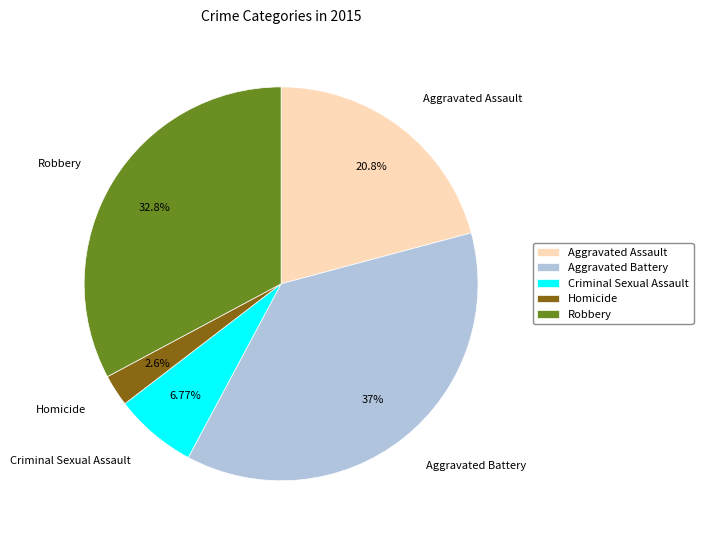

Which has a higher value, Aggravated Assault or Criminal Sexual Assault?

Aggravated Assault